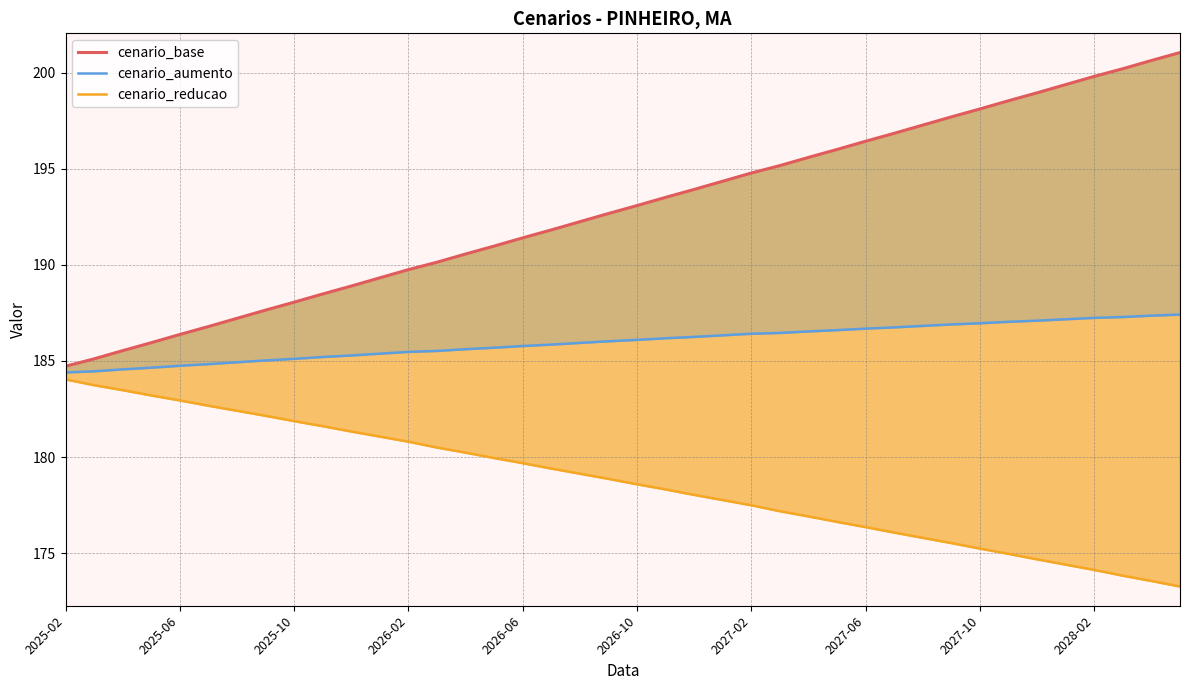

At 37, list the series in order from largest to smallest.

cenario_base, cenario_aumento, cenario_reducao